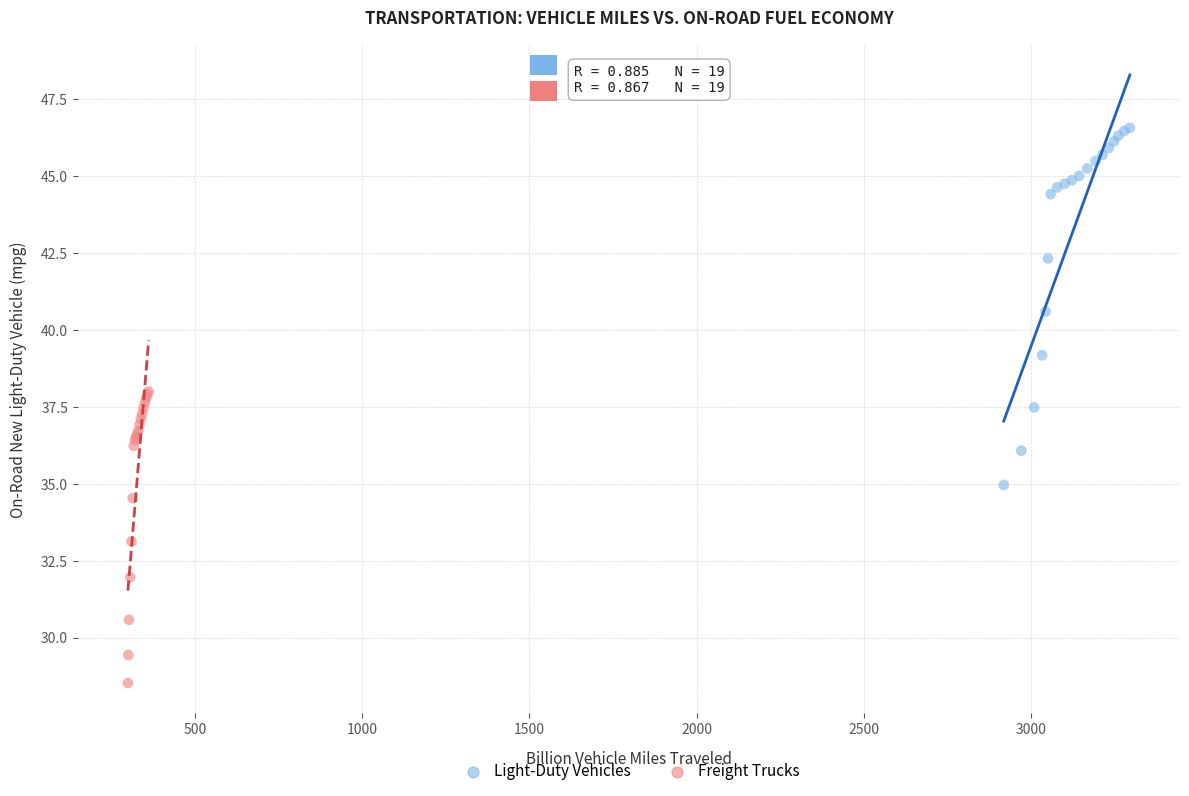

Which series has the largest Y range (max minus min)?

Light-Duty Vehicles